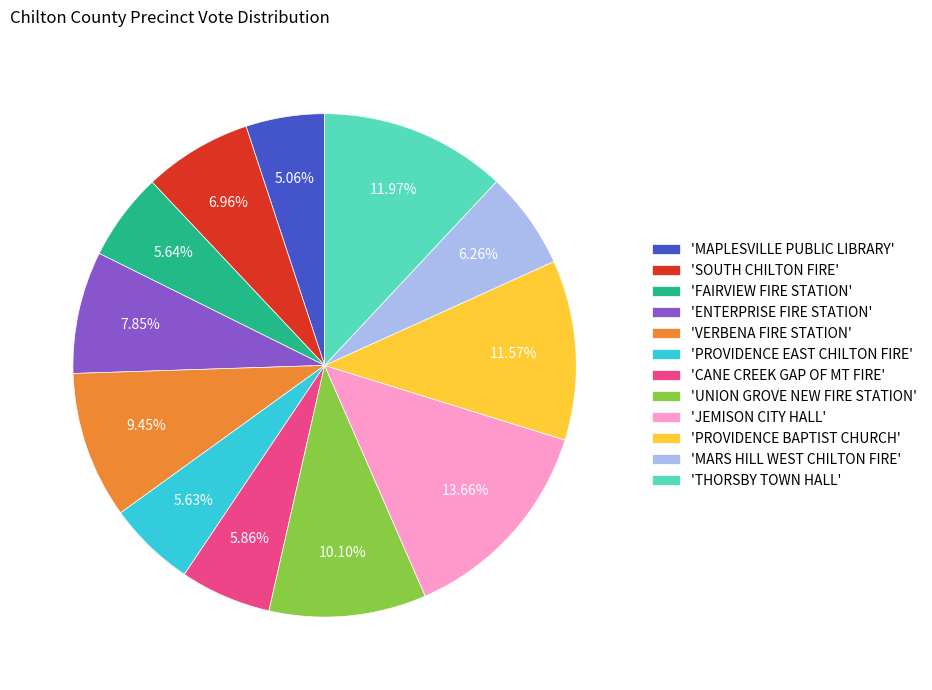

Between 'CANE CREEK GAP OF MT FIRE' and 'UNION GROVE NEW FIRE STATION', which is larger?

'UNION GROVE NEW FIRE STATION'